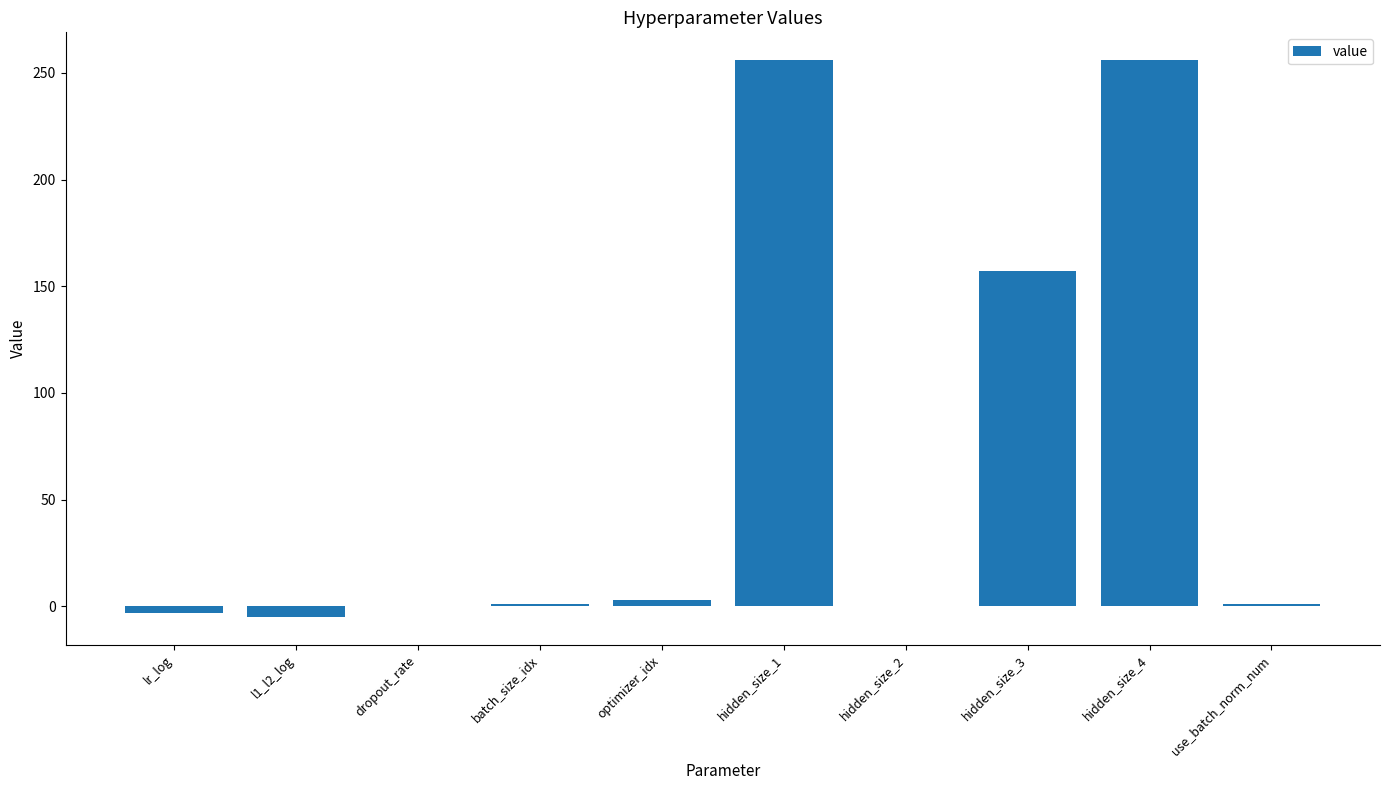

What is the greatest value displayed?

256.0